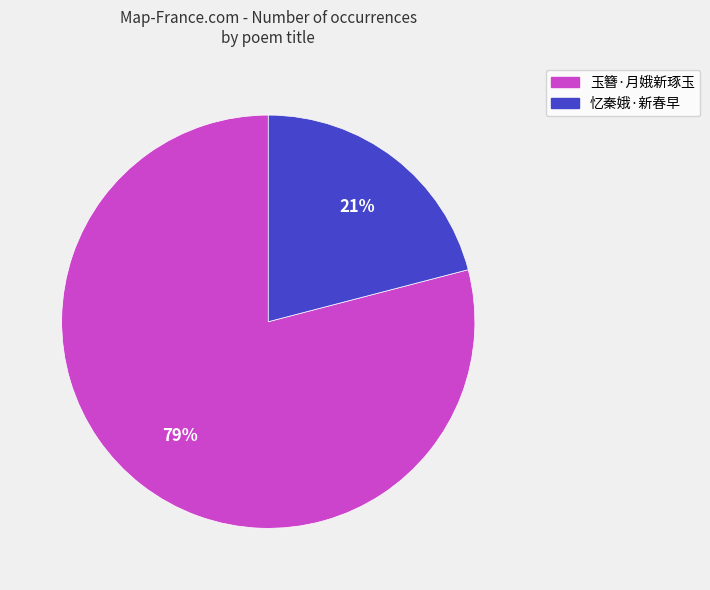

Which category has the smallest portion of the pie?

忆秦娥·新春早